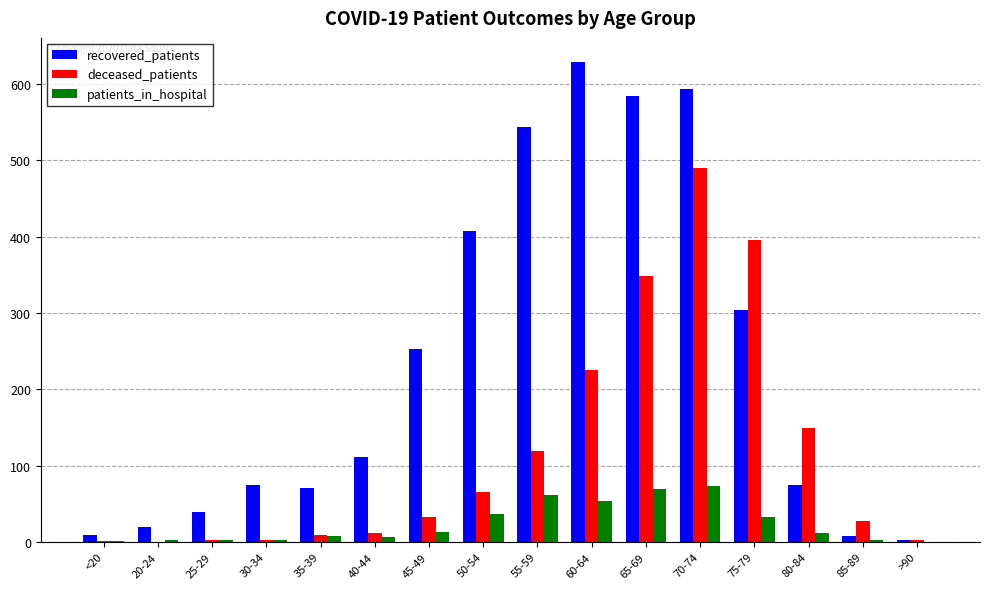

Where does the patients_in_hospital series first go above 11?

45-49